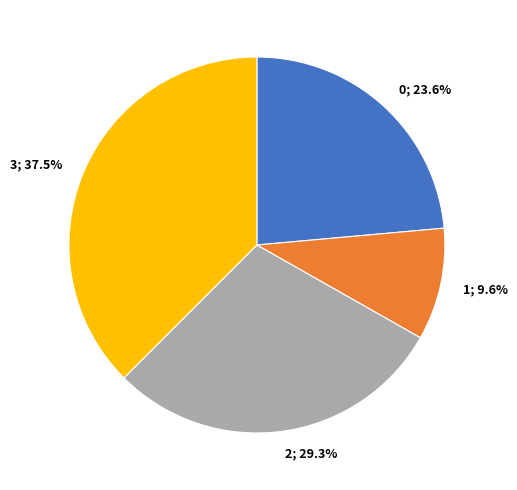

Is there any slice that represents more than half of the pie?

No